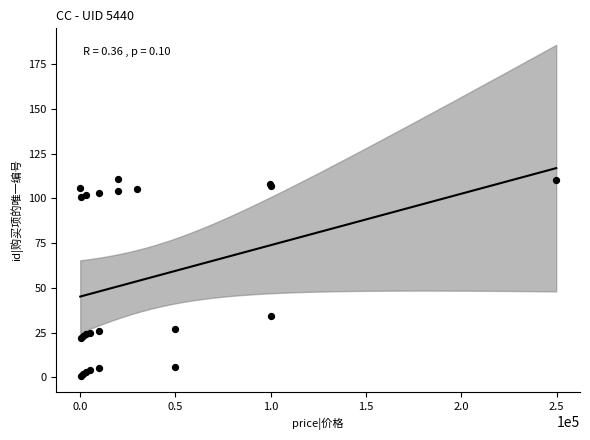

What Y value in the scatter plot is closest to 56?

34